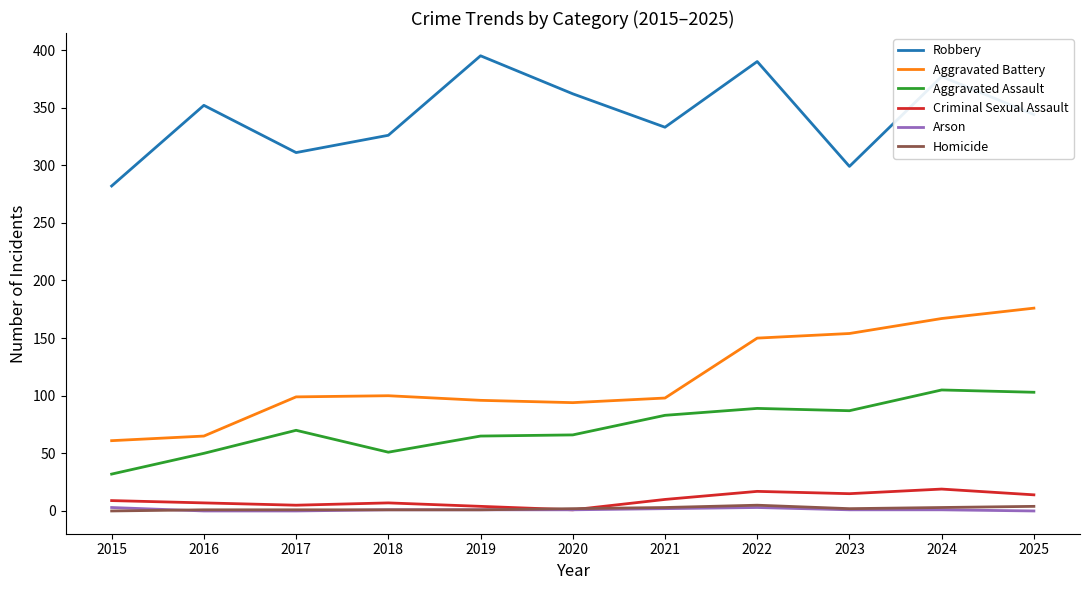

Is the value of Aggravated Battery at 2019 greater than the value of Arson at 2021?

Yes